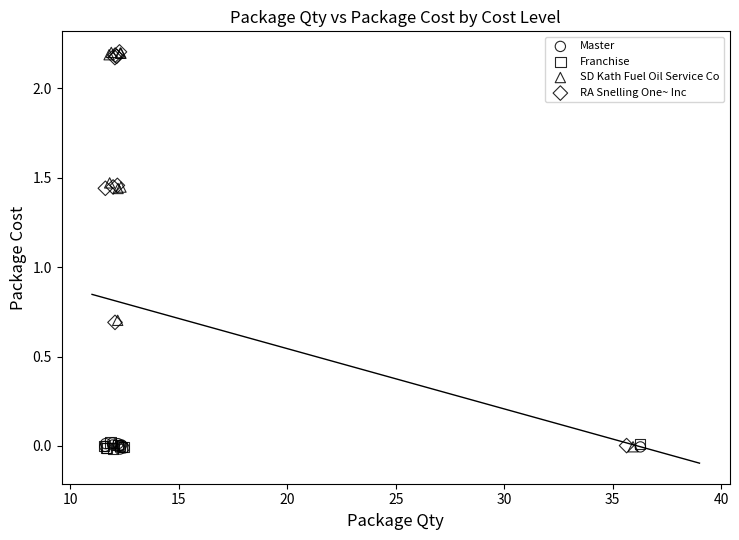

Which series has the widest spread of Y values?

SD Kath Fuel Oil Service Co